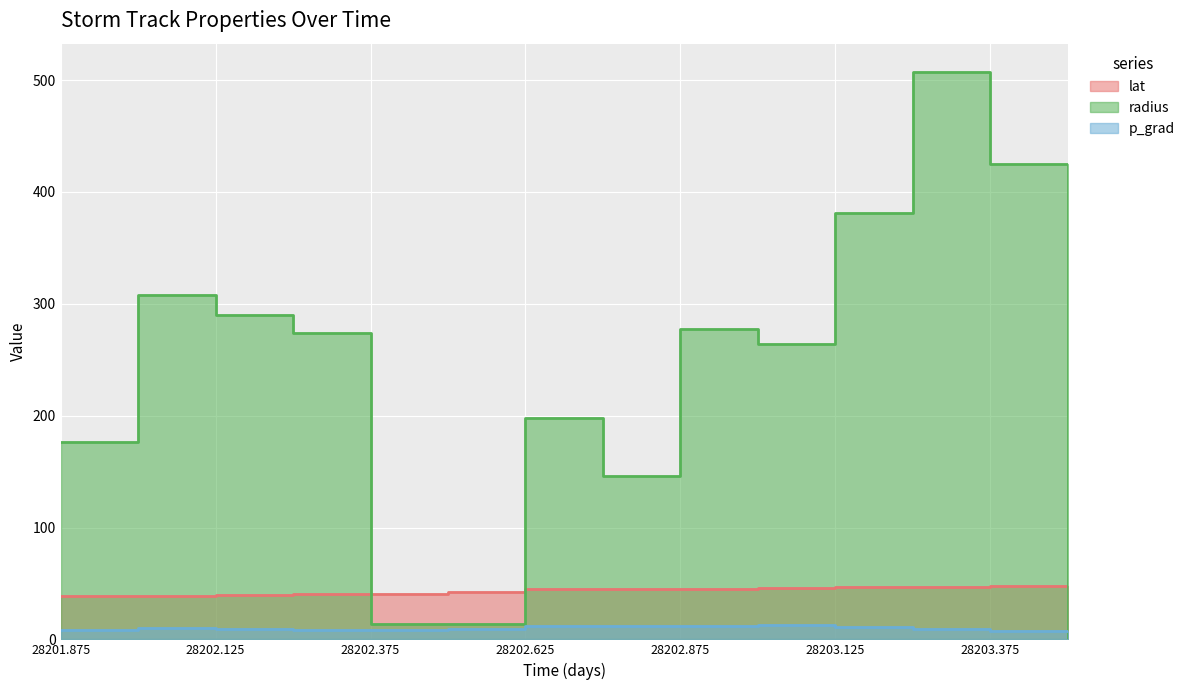

Reading right to left, what are all the values shown in this chart?

lat: 28203.5=48.0	28203.375=48.0	28203.25=47.0	28203.125=46.5	28203.0=45.9	28202.875=45.3	28202.75=44.8	28202.625=44.6	28202.5=42.7	28202.375=40.6	28202.25=40.5	28202.125=39.7	28202.0=39.0	28201.875=38.5
radius: 28203.5=0.0	28203.375=424.6	28203.25=507.2	28203.125=381.1	28203.0=263.9	28202.875=277.5	28202.75=145.9	28202.625=197.5	28202.5=14.1	28202.375=14.1	28202.25=273.5	28202.125=290.1	28202.0=308.1	28201.875=176.7
p_grad: 28203.5=7.8	28203.375=7.8	28203.25=9.2	28203.125=11.2	28203.0=12.8	28202.875=12.4	28202.75=12.0	28202.625=11.6	28202.5=9.7	28202.375=8.0	28202.25=8.6	28202.125=9.0	28202.0=10.0	28201.875=8.5